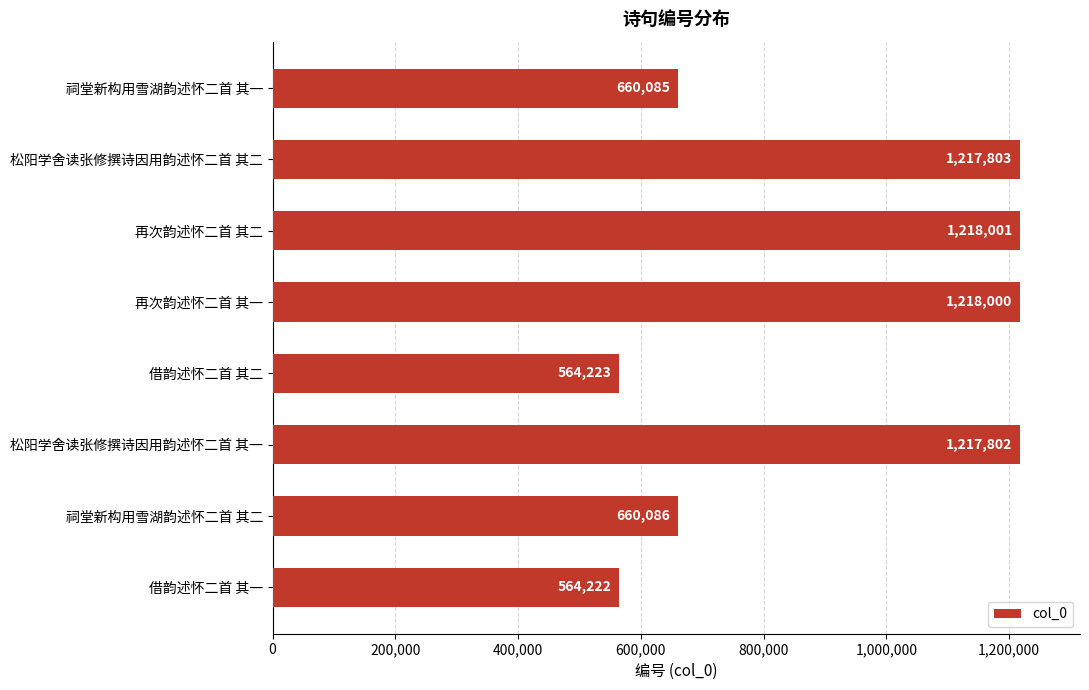

How many data points does each series have?

8